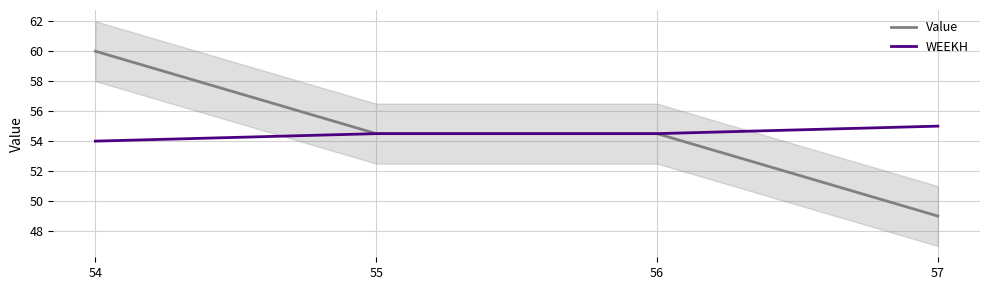

What is the approximate value of Value at 54?

60.0